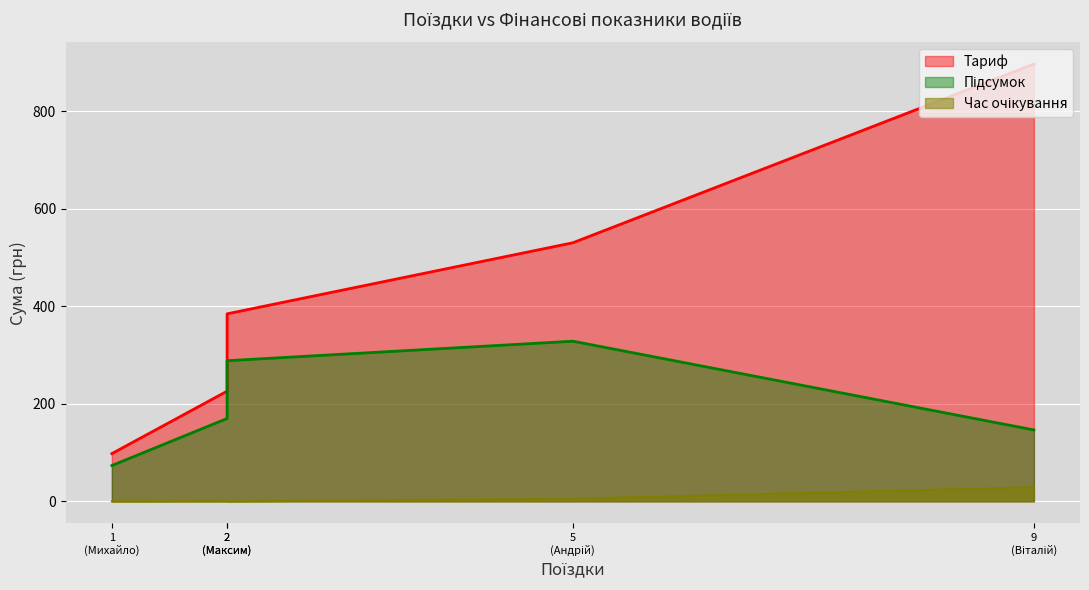

The value of Час очікування at Максим is 0.0. True or false?

True